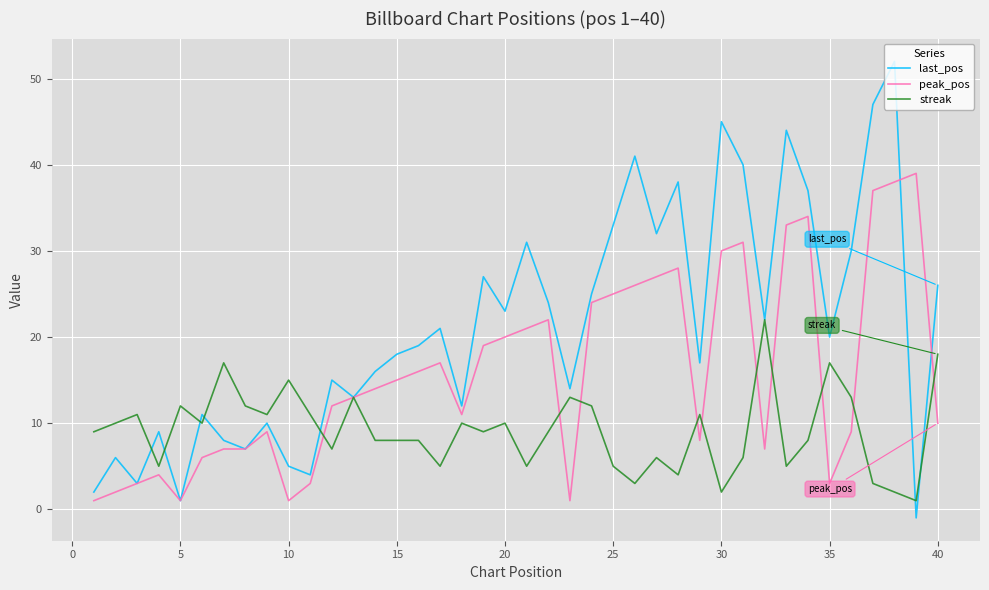

Rank the series by their average value, from lowest to highest.

streak, peak_pos, last_pos